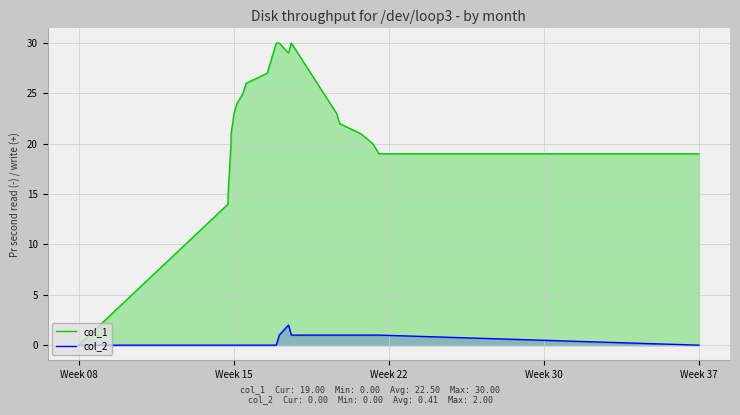

Which series has the widest spread of values?

col_1